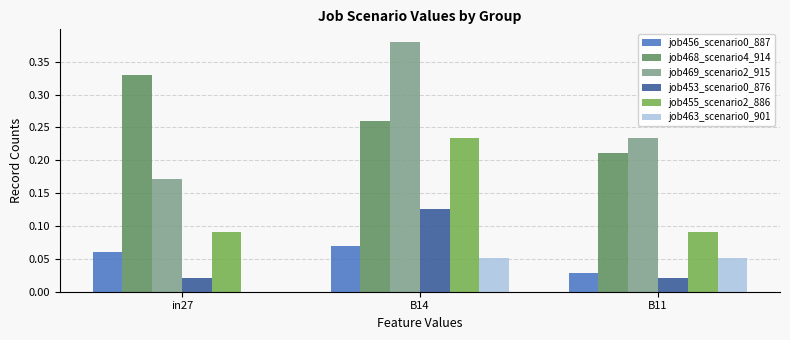

Where is job469_scenario2_915 nearest to the value 0?

in27